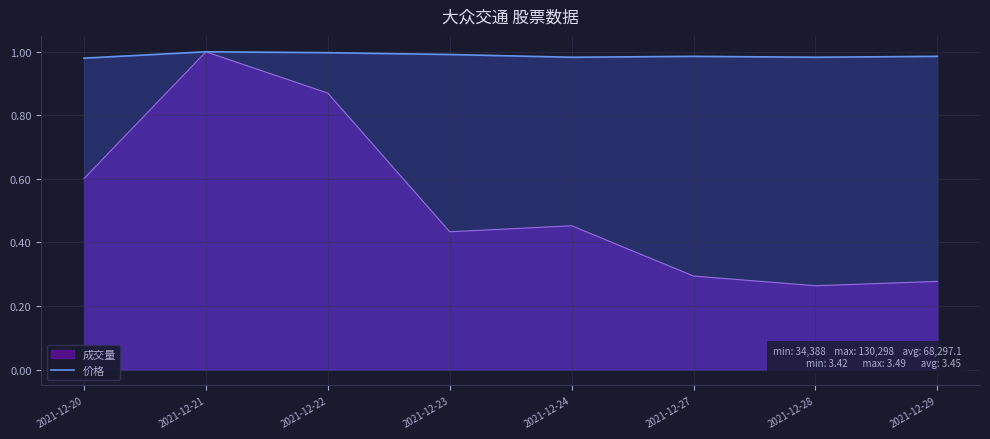

What is the value of the 3rd point from the left?

1.0